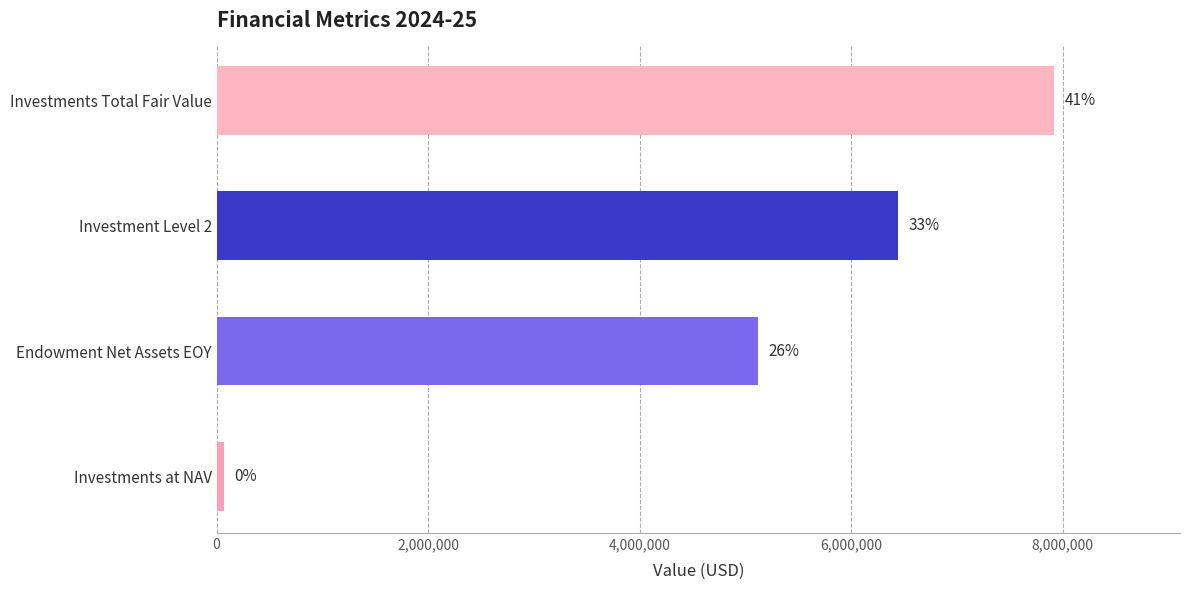

How many bars are there in total?

4